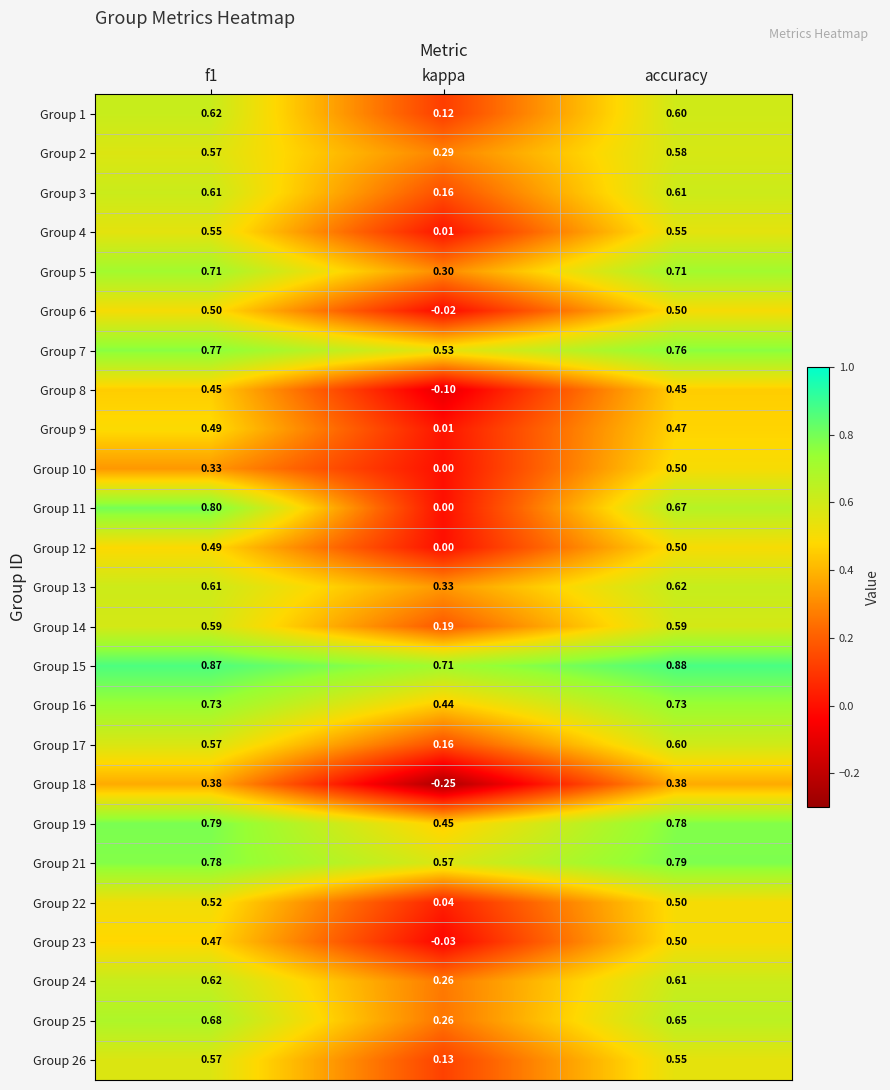

Is the value of Group 3 at f1 greater than the value of Group 13 at accuracy?

No